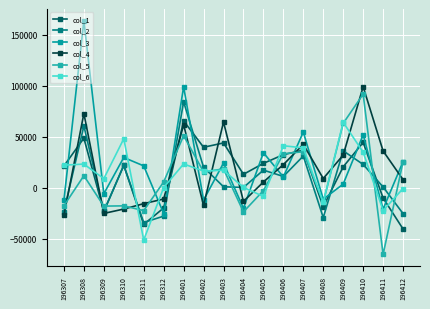

How many values in col_1 are below zero?

6